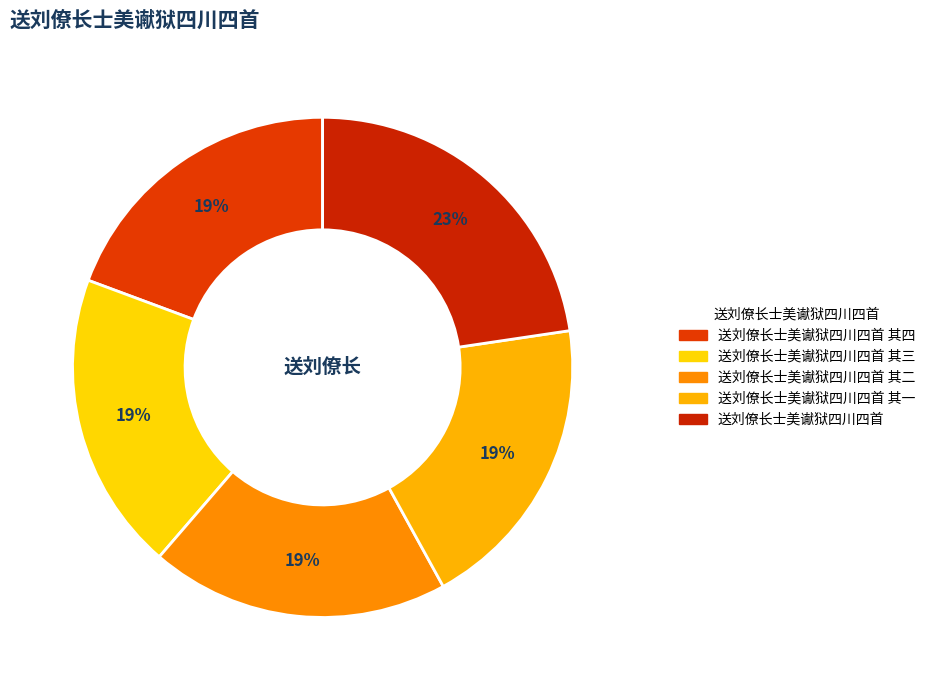

Which slice is the largest?

送刘僚长士美谳狱四川四首